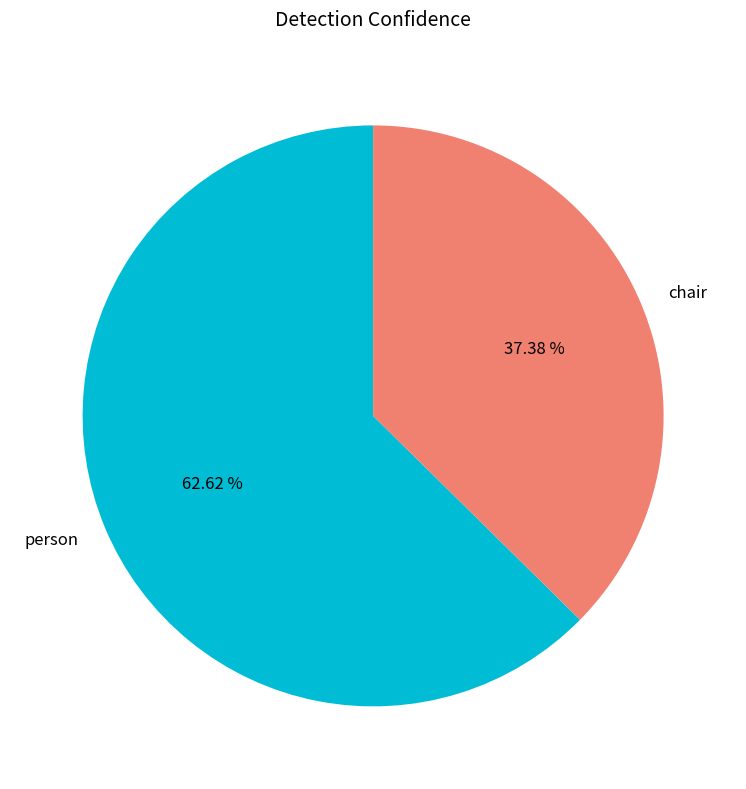

How many segments does this pie chart have?

2